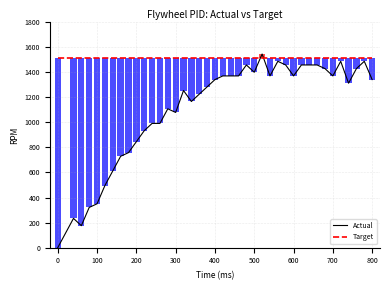

At how many categories does at least one series exceed 297?

40